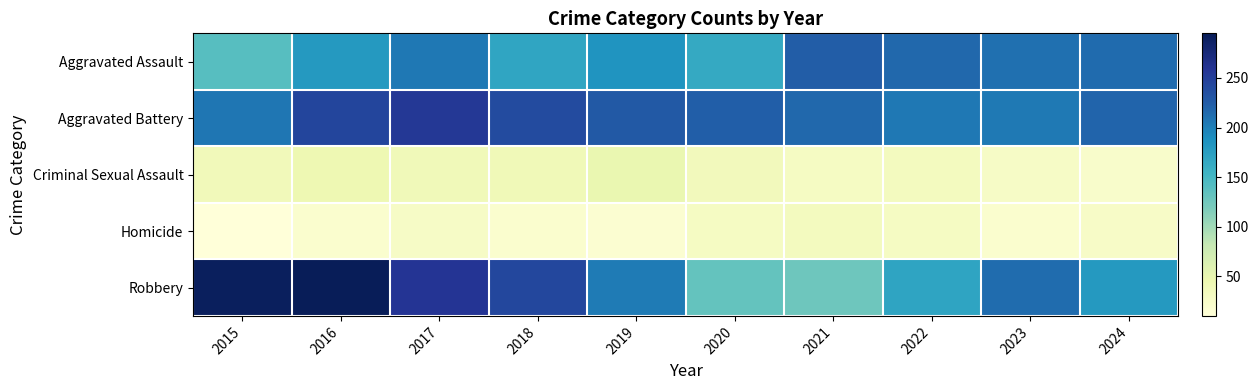

What is the maximum value shown in the chart?

295